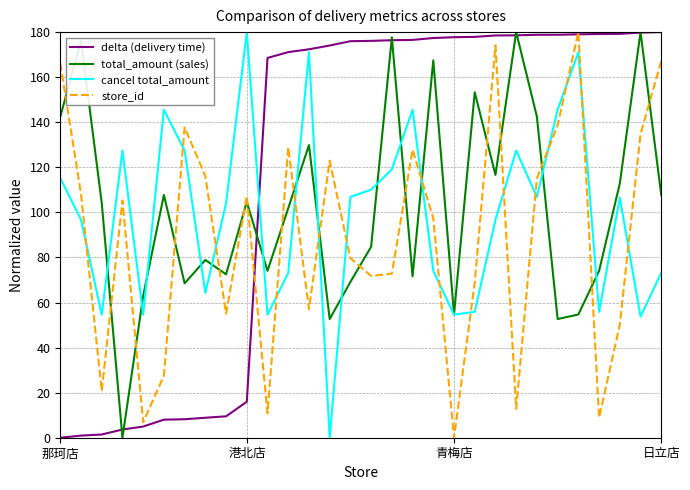

What is the maximum value for total_amount (sales)?

180.0